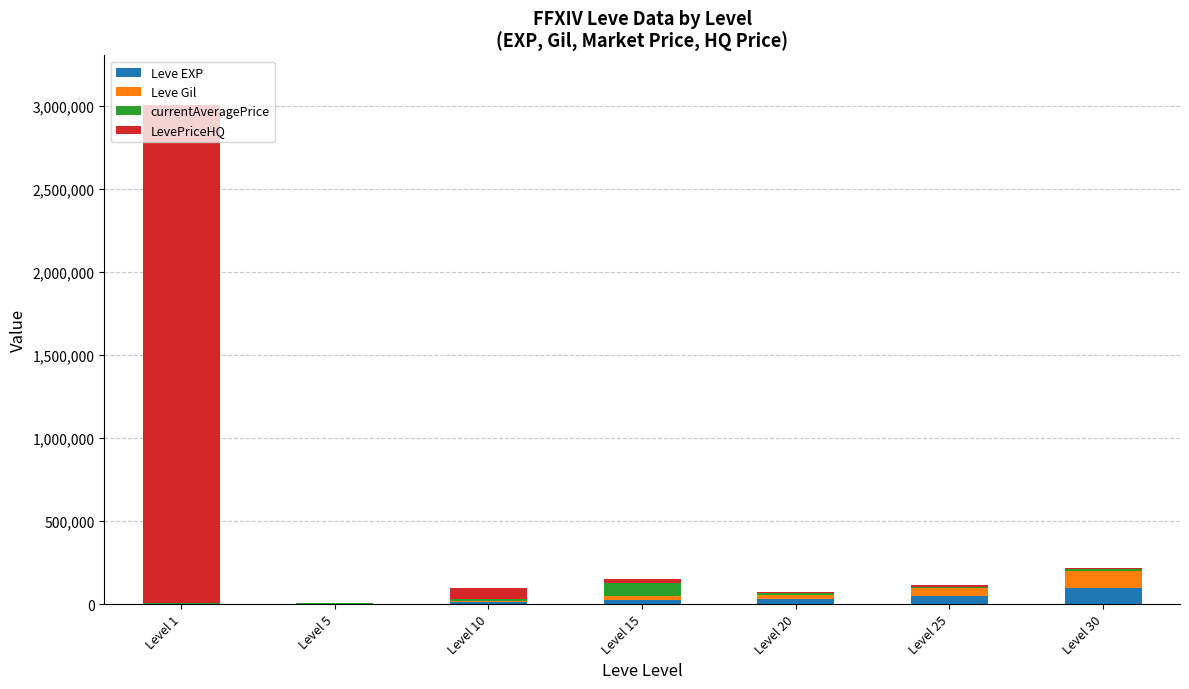

Are the bars grouped side by side (vs. stacked)?

No